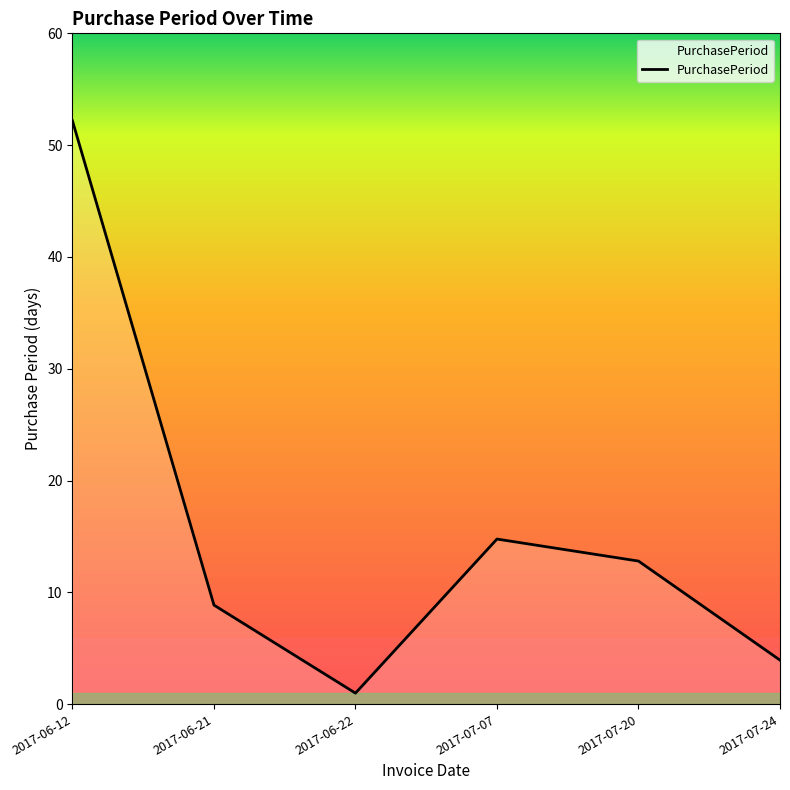

What is the change in value from 2017-07-20 to 2017-07-24?

-9